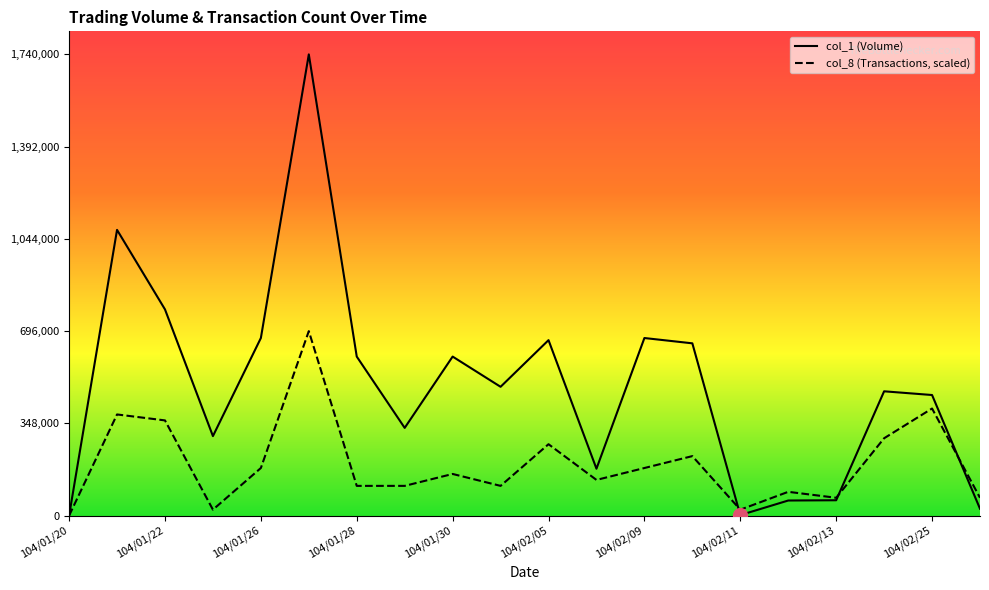

The value of col_8 at 104/01/23 is 22451.6. True or false?

True